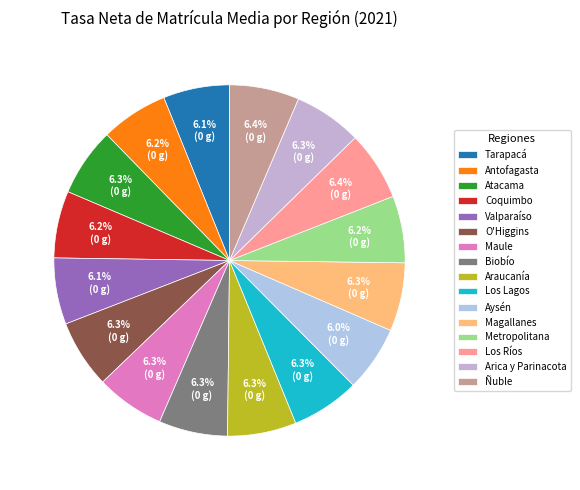

Which slice is the smallest?

Aysén